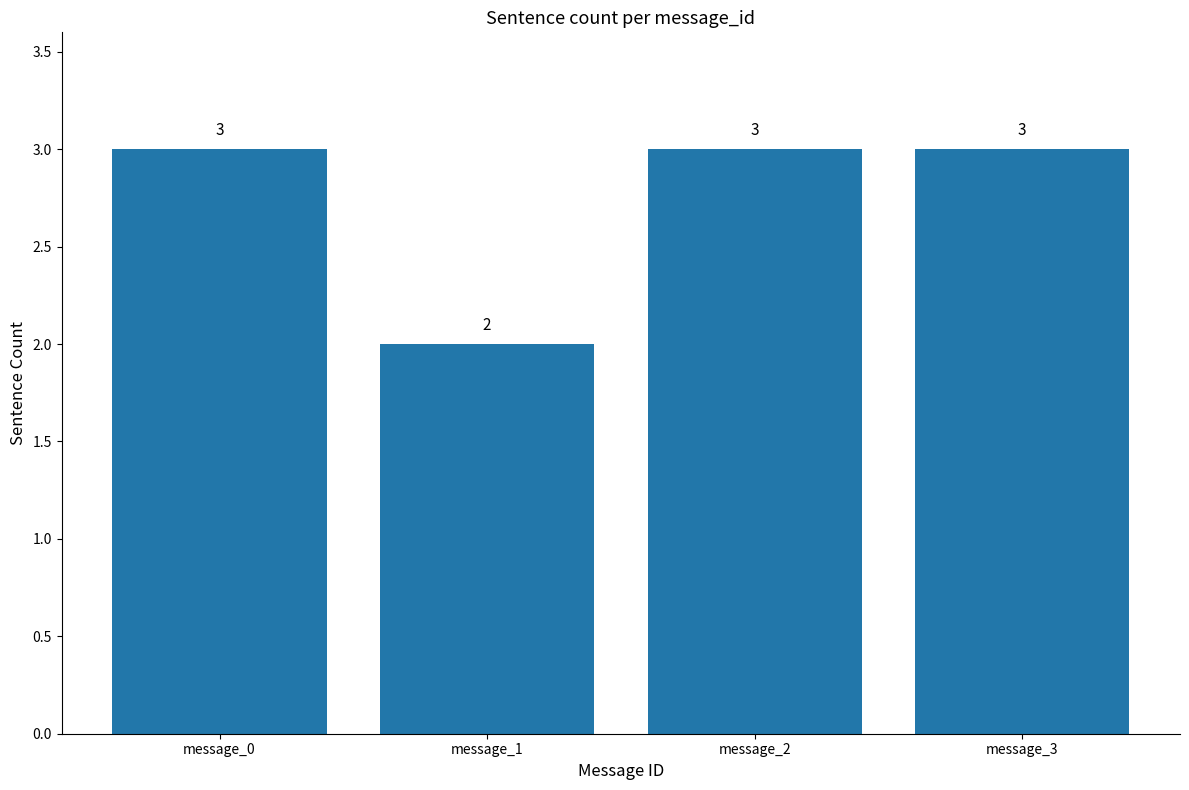

Reading right to left, extract all data points from this chart.

3	3	2	3